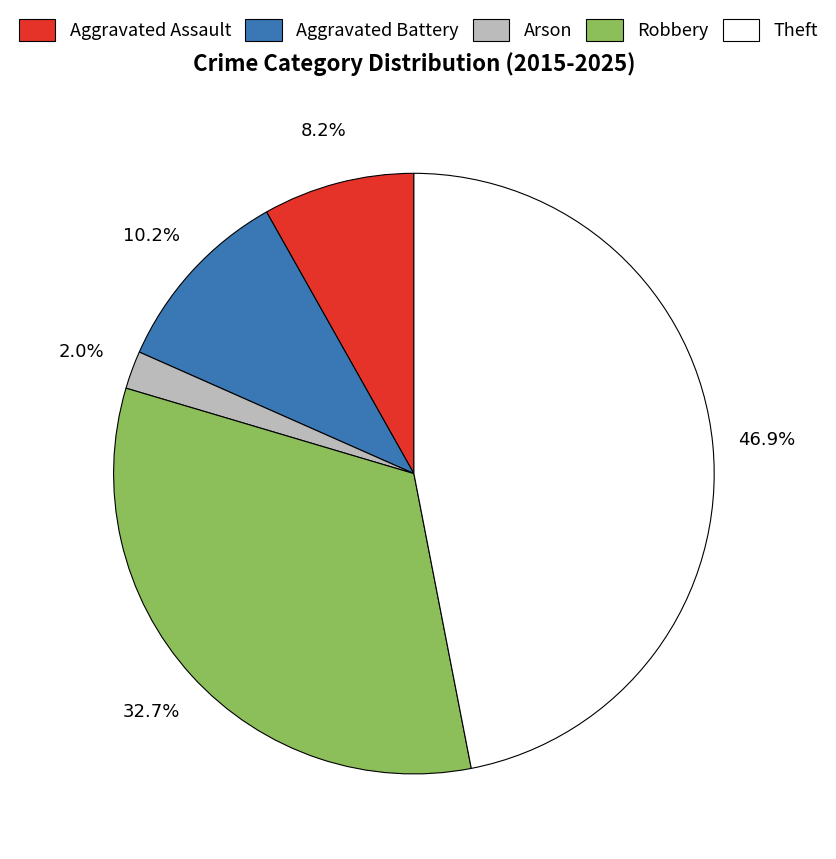

Between Aggravated Battery and Robbery, which is larger?

Robbery